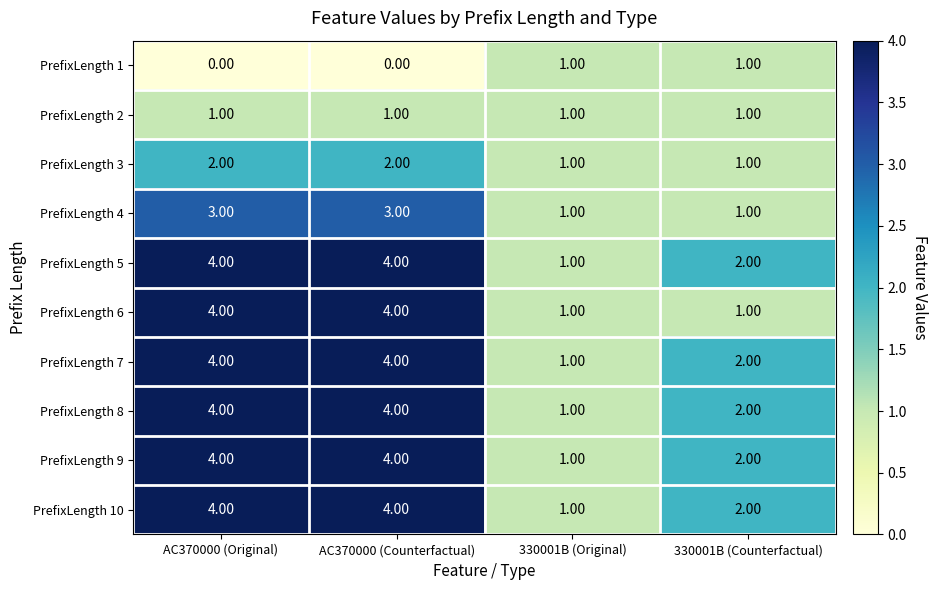

Is the value of PrefixLength 2 at AC370000 (Counterfactual) greater than the value of PrefixLength 9 at 330001B (Counterfactual)?

No